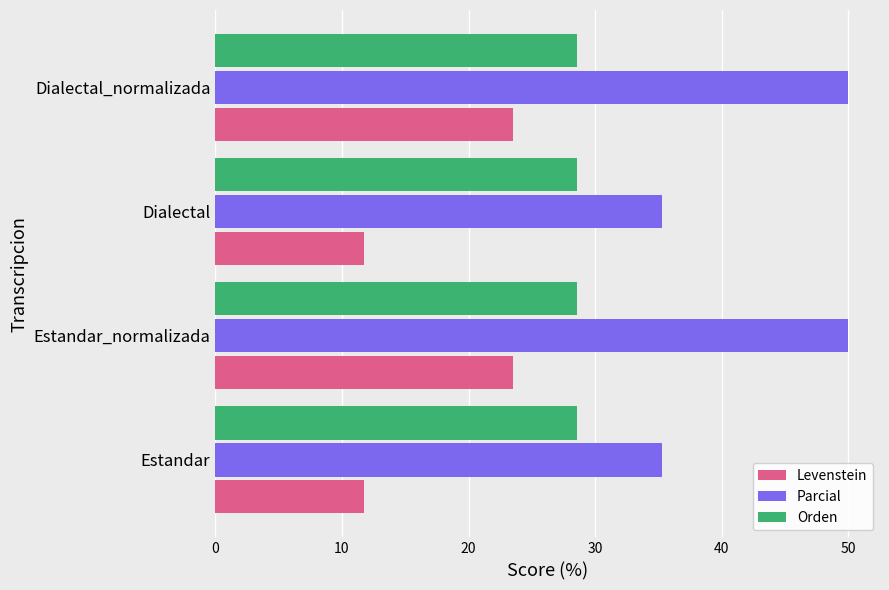

Is the value of Orden at Estandar greater than the value of Parcial at Dialectal_normalizada?

No